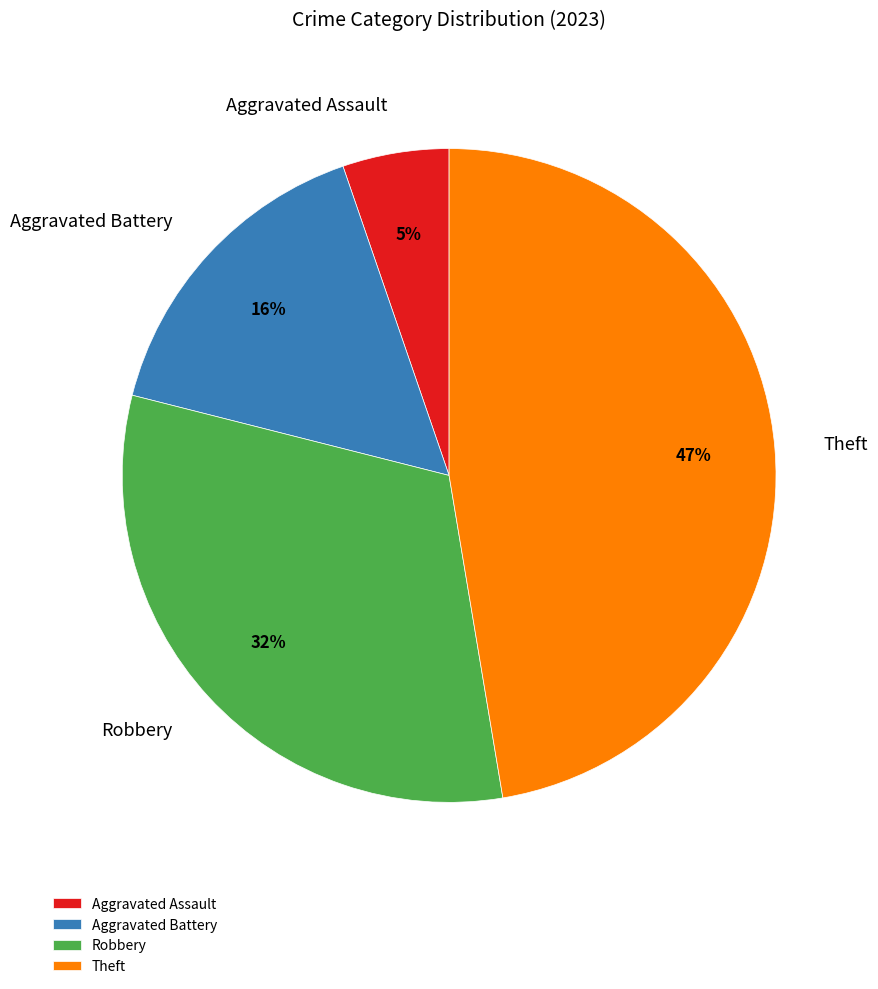

To the nearest percent, what is the average slice percentage?

25%